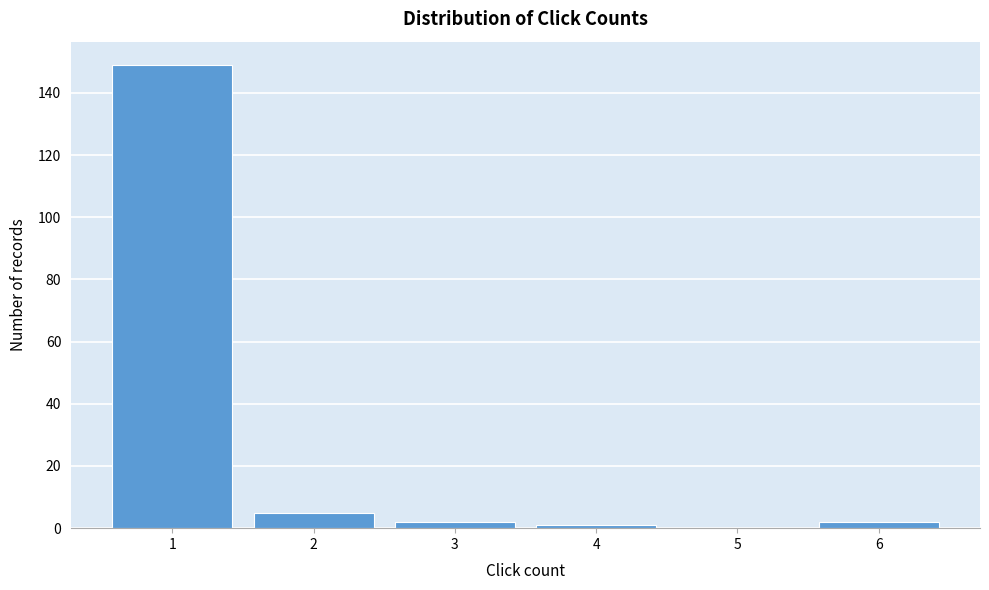

How tall is the bar that spans 1.5 to 2.5 on the x-axis? The values are not printed on the chart, so give them approximately, as read against the axis.

6